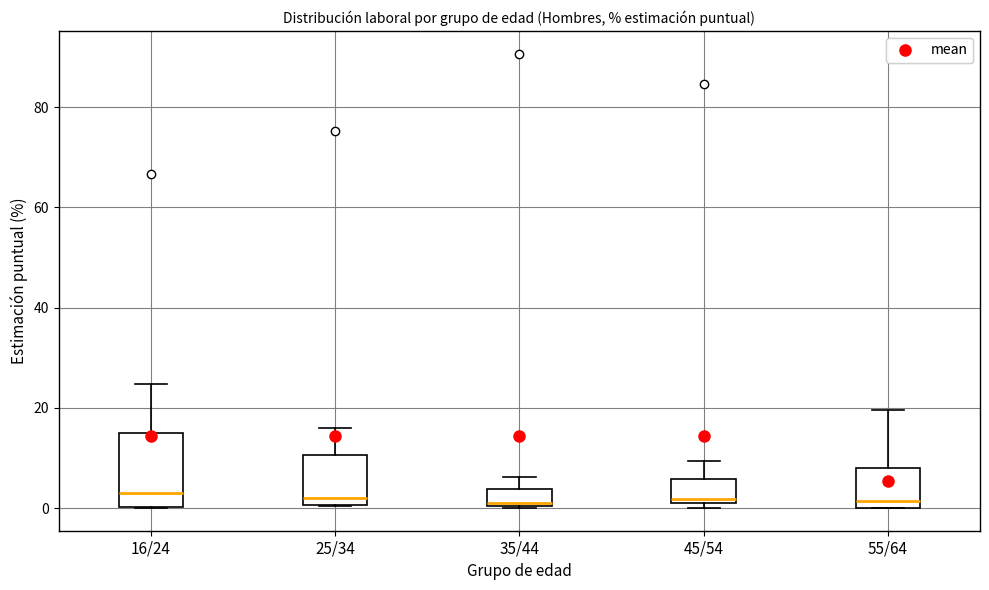

Reading left to right, transcribe this box plot: for each box, give where its median line is, the range the box spans, and where its two whiskers end, as read against the y-axis. The values are not printed on the chart, so give them approximately, as read against the axis.

16/24: median 2, box 0 to 16, whiskers 0 to 24
25/34: median 2, box 0 to 10, whiskers 0 to 16
35/44: median 2, box 0 to 4, whiskers 0 to 6
45/54: median 2, box 0 to 6, whiskers 0 (just below the box's lower edge) to 10
55/64: median 2, box 0 to 8, whiskers 0 to 20